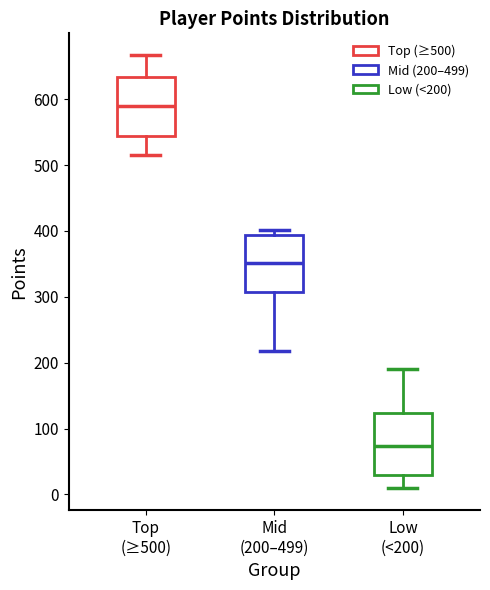

Where does the lower whisker of the box for Mid (200–499) end on the y-axis? The values are not printed on the chart, so give them approximately, as read against the axis.

220